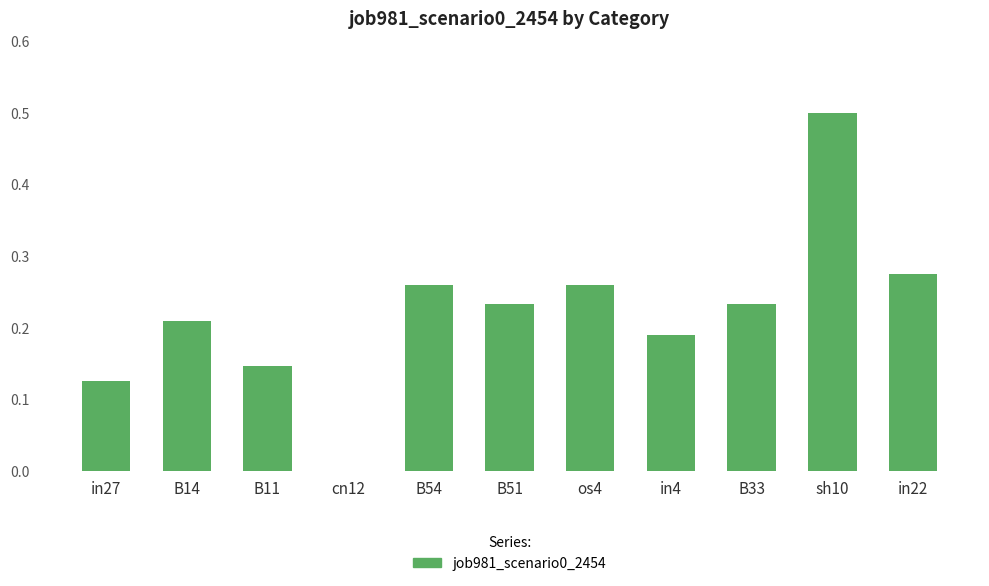

At which label is the value closest to 0?

cn12